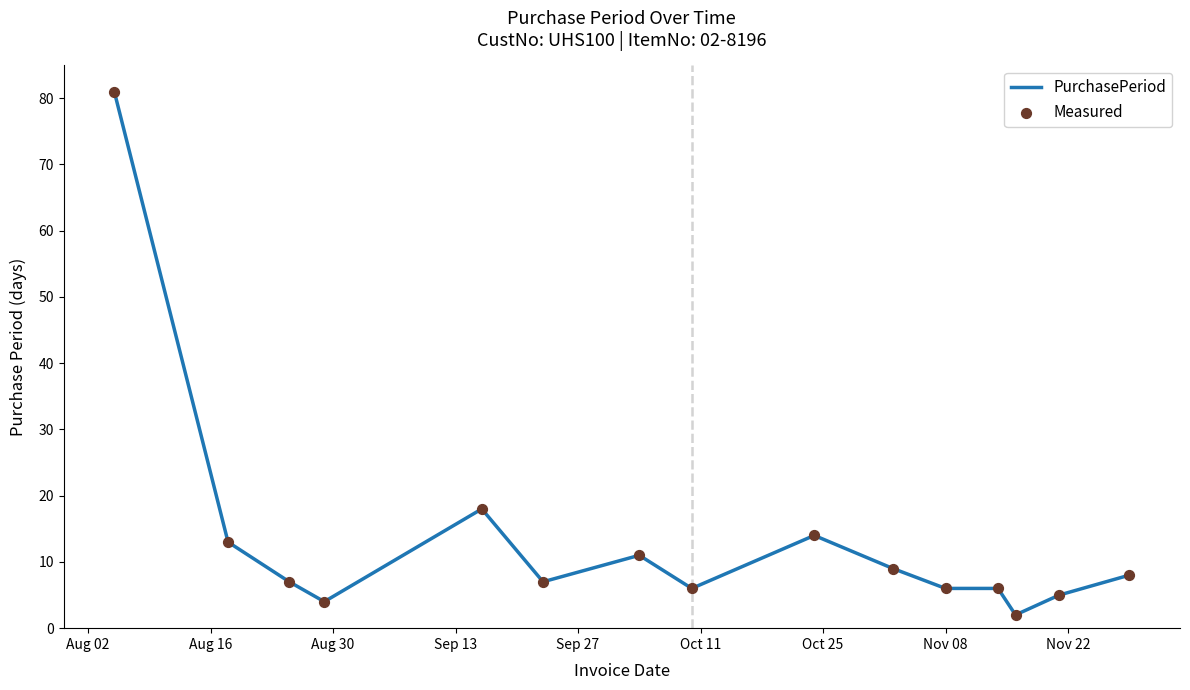

What is the difference between the maximum and minimum values?

79